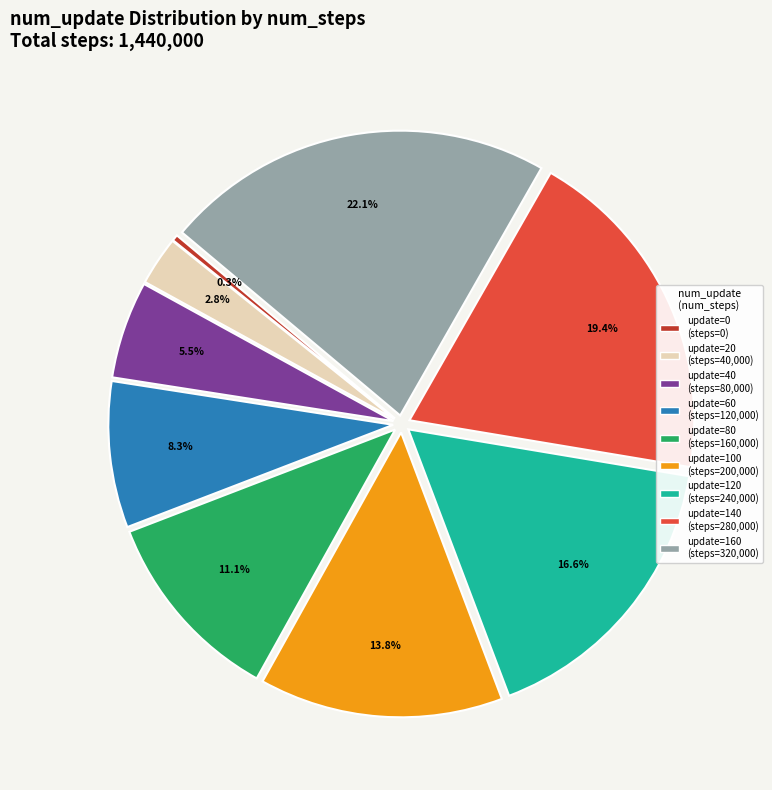

Does any single category account for the majority?

No